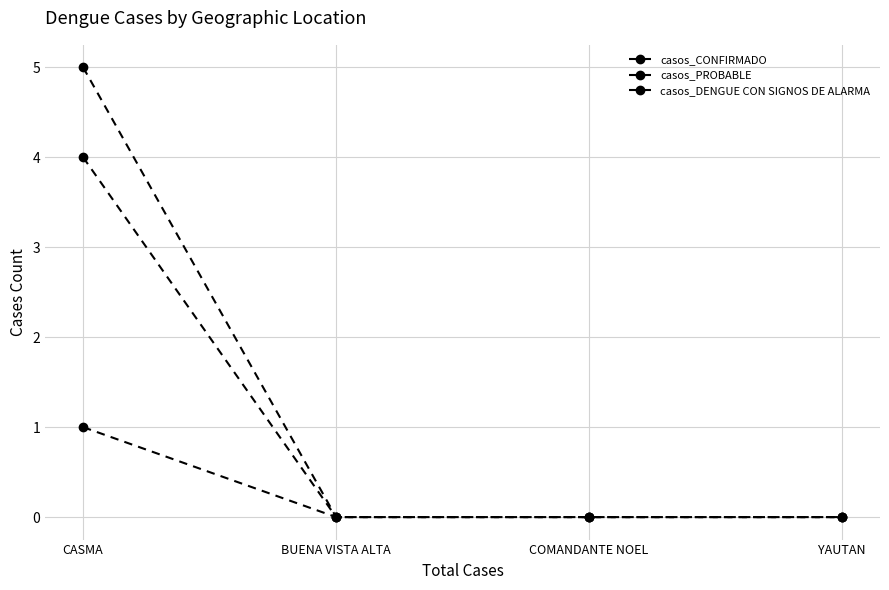

Which series has the largest total across all categories?

casos_PROBABLE